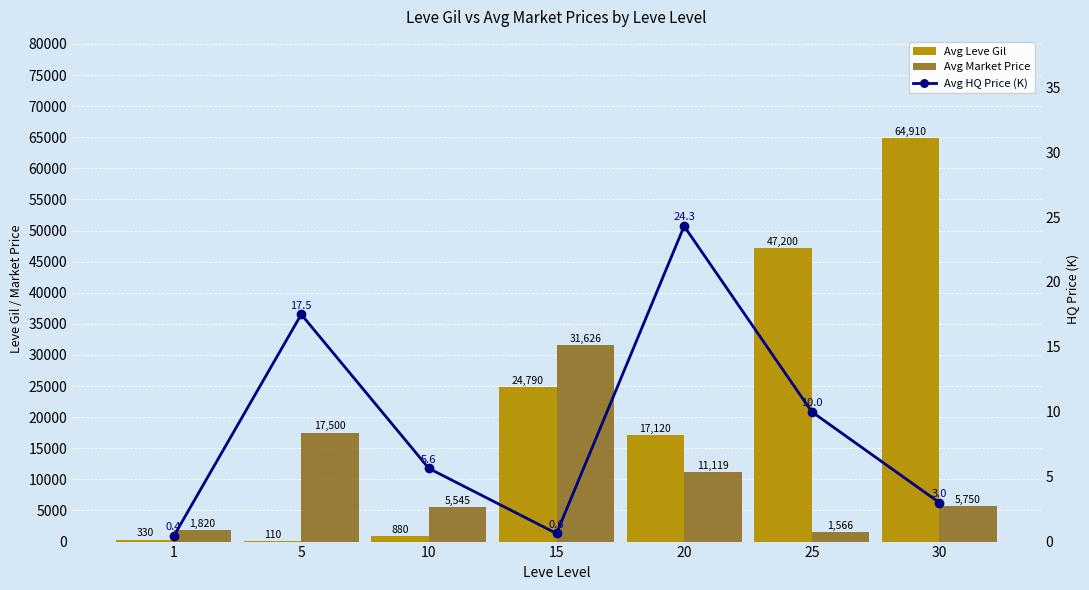

Which series has the widest spread of values?

Avg Leve Gil